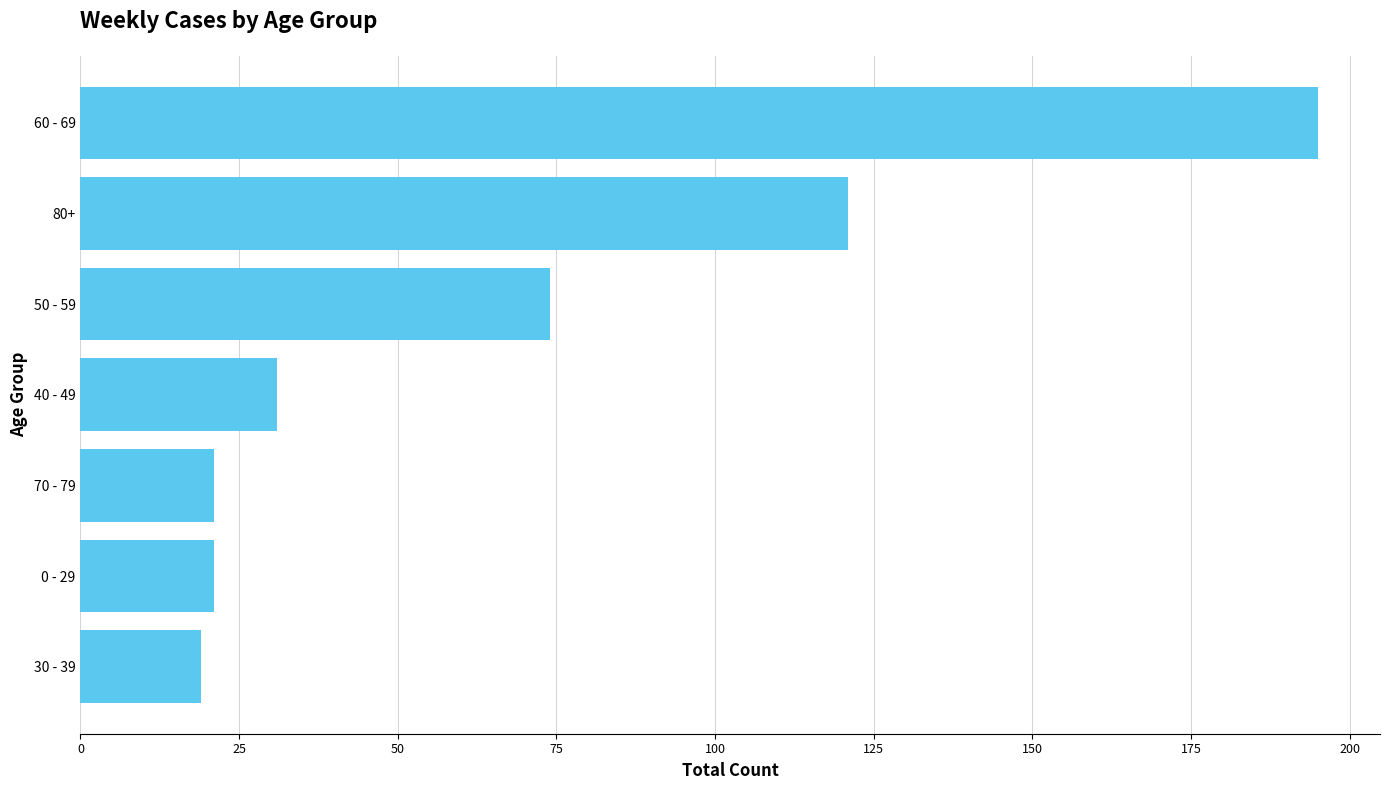

What is the change in value from 50 - 59 to 60 - 69?

+121